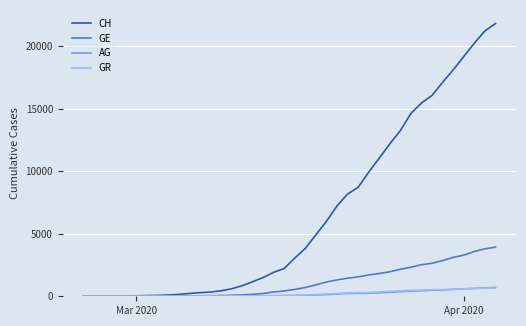

What is the highest value of the AG series?

702